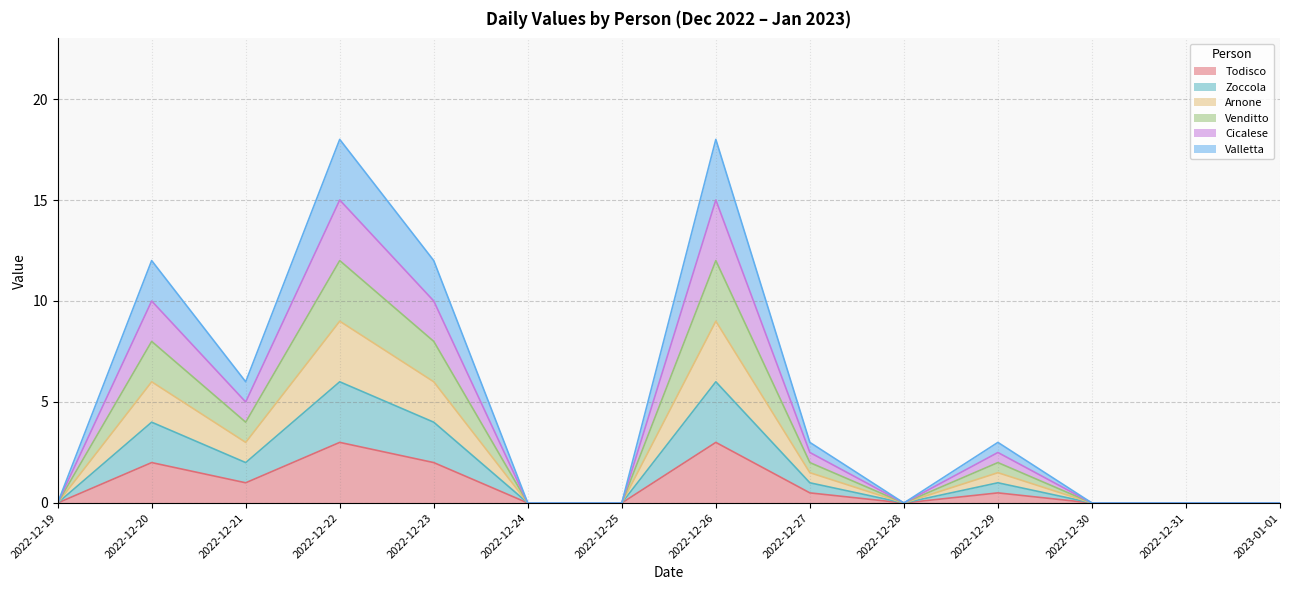

Is it true that Venditto equals 0.0 at 2022-12-25?

True